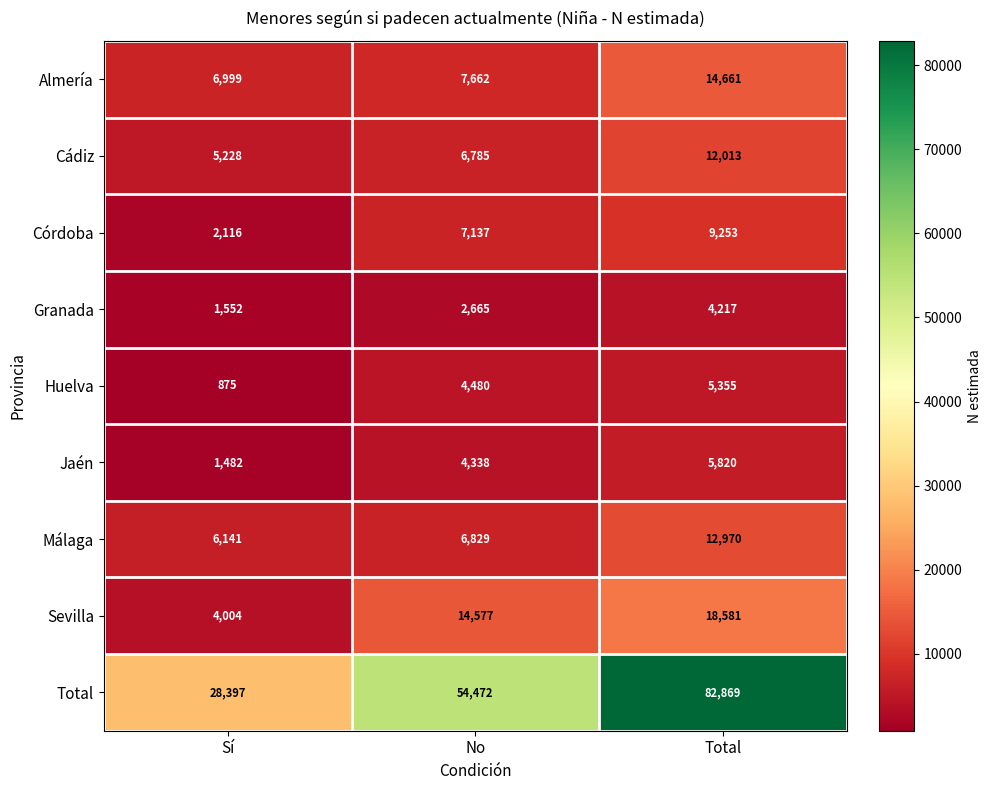

What is the difference between the maximum and minimum values in the Almería series?

7662